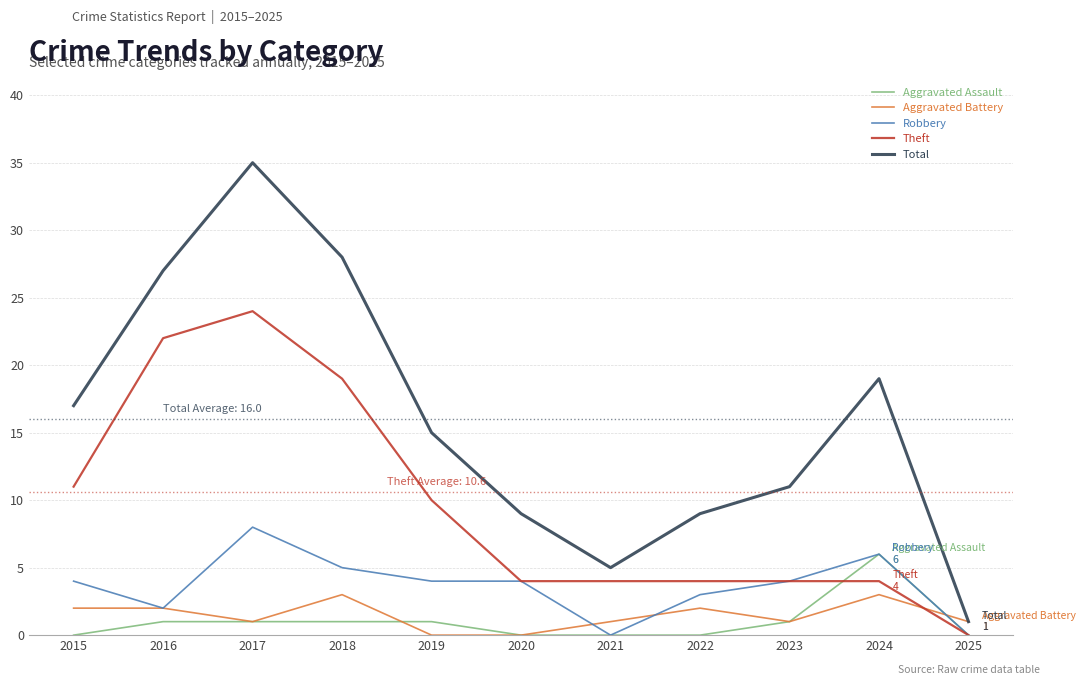

Reading left to right, transcribe all the data shown in this chart.

Aggravated Assault: 0	1	1	1	1	0	0	0	1	6	0
Aggravated Battery: 2	2	1	3	0	0	1	2	1	3	1
Robbery: 4	2	8	5	4	4	0	3	4	6	0
Theft: 11	22	24	19	10	4	4	4	4	4	0
Total: 17	27	35	28	15	9	5	9	11	19	1